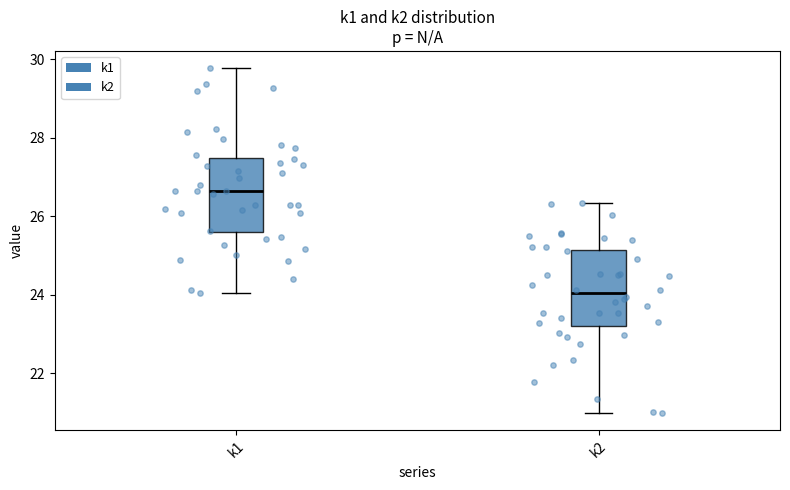

Reading left to right, transcribe this box plot: for each box, give where its median line is, the range the box spans, and where its two whiskers end, as read against the y-axis. The values are not printed on the chart, so give them approximately, as read against the axis.

k1: median 26.6, box 25.6 to 27.4, whiskers 24.0 to 29.8
k2: median 24.0, box 23.2 to 25.2, whiskers 21.0 to 26.4